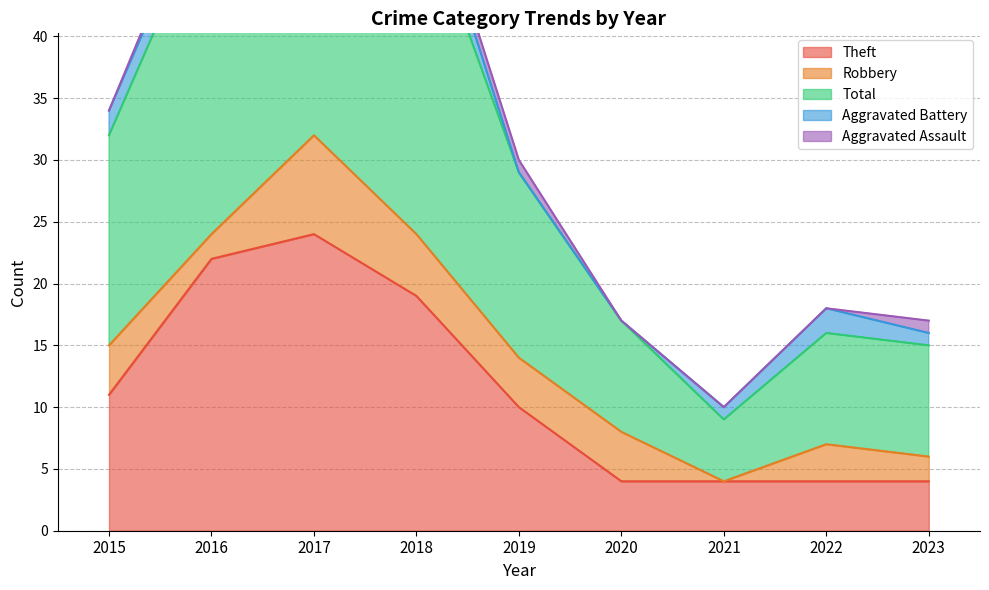

At 2016, list the series in order from smallest to largest.

Aggravated Assault, Robbery, Aggravated Battery, Theft, Total